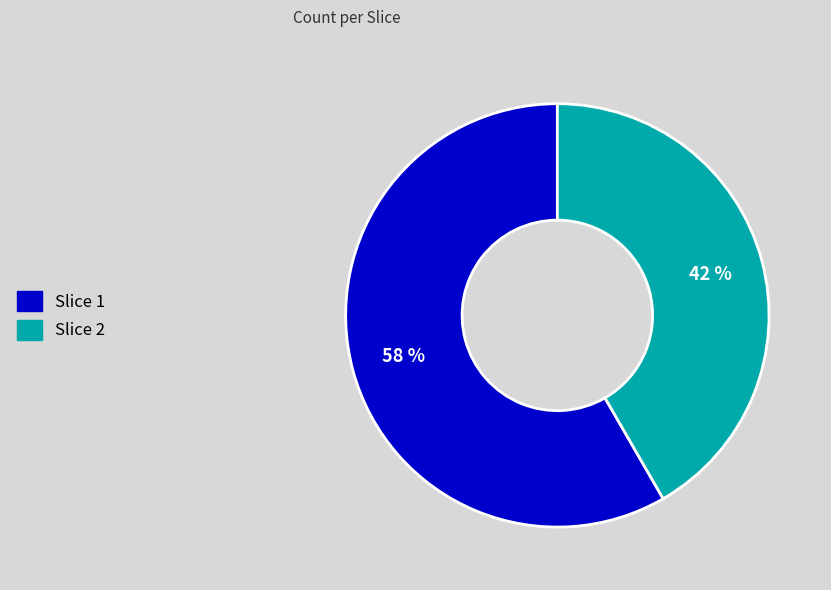

Which has a higher value, Slice 1 or Slice 2?

Slice 1